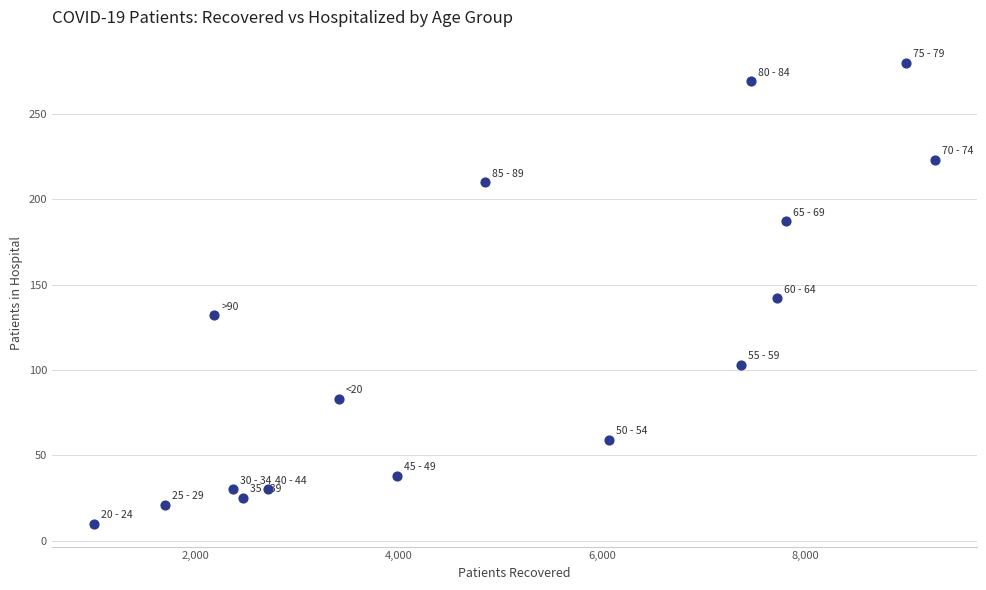

What is the range of Y values (max minus min)?

270